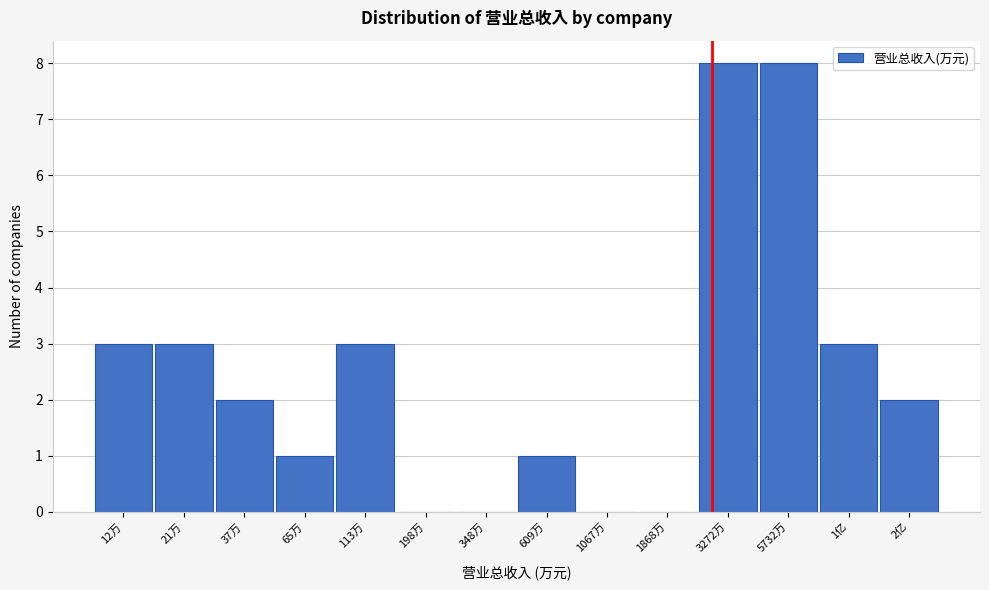

Reading left to right, extract all data points from this chart.

12万=3	21万=3	37万=2	65万=1	113万=3	198万=0	348万=0	609万=1	1067万=0	1868万=0	3272万=8	5732万=8	1亿=3	2亿=2